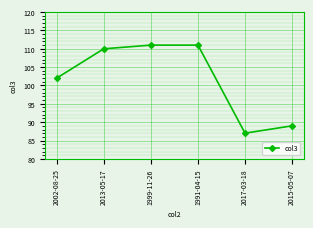

How many points are lower than both their immediate neighbors (excluding endpoints)?

1